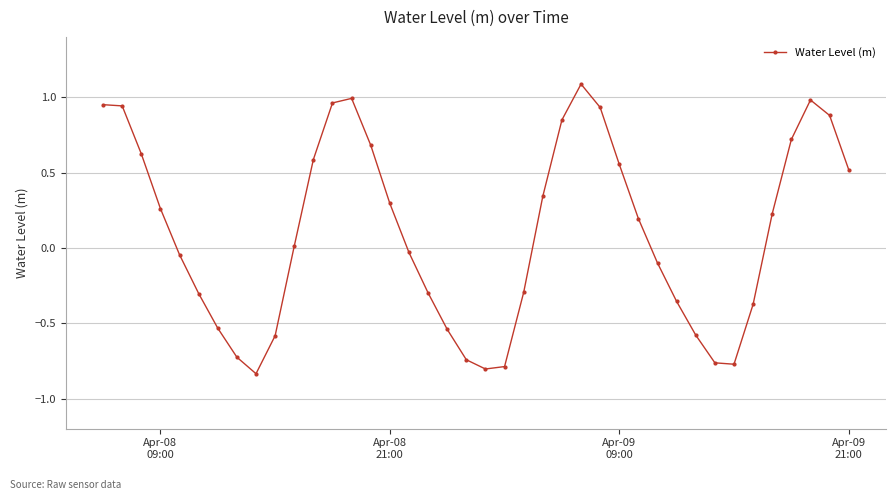

What is the greatest value displayed?

1.1